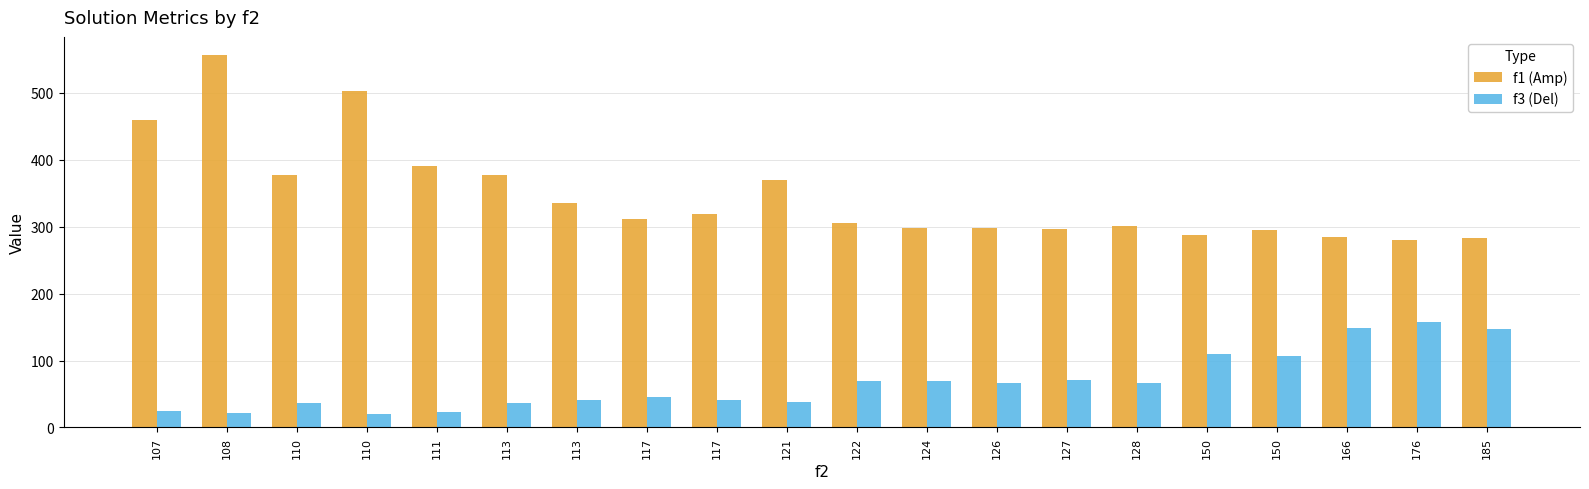

How many categories are shown in the chart?

20